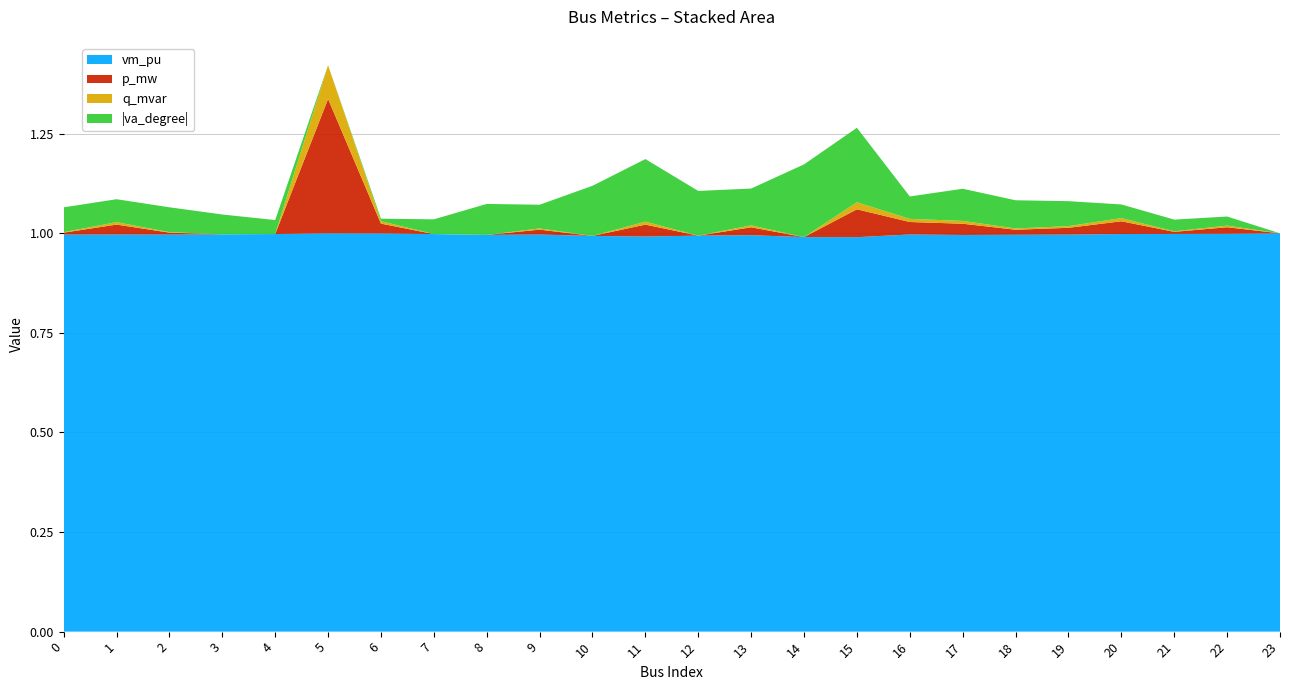

Reading left to right, transcribe all the data shown in this chart.

vm_pu: 0=1.0	1=1.0	2=1.0	3=1.0	4=1.0	5=1.0	6=1.0	7=1.0	8=1.0	9=1.0	10=1.0	11=1.0	12=1.0	13=1.0	14=1.0	15=1.0	16=1.0	17=1.0	18=1.0	19=1.0	20=1.0	21=1.0	22=1.0	23=1.0
p_mw: 0=0.0	1=0.0	2=0.0	3=0.0	4=0.0	5=0.3	6=0.0	7=0.0	8=0.0	9=0.0	10=0.0	11=0.0	12=0.0	13=0.0	14=0.0	15=0.1	16=0.0	17=0.0	18=0.0	19=0.0	20=0.0	21=0.0	22=0.0	23=0.0
q_mvar: 0=0.0	1=0.0	2=0.0	3=0.0	4=0.0	5=0.1	6=0.0	7=0.0	8=0.0	9=0.0	10=0.0	11=0.0	12=0.0	13=0.0	14=0.0	15=0.0	16=0.0	17=0.0	18=0.0	19=0.0	20=0.0	21=0.0	22=0.0	23=0.0
va_degree_abs: 0=0.1	1=0.1	2=0.1	3=0.0	4=0.0	5=0.0	6=0.0	7=0.0	8=0.1	9=0.1	10=0.1	11=0.2	12=0.1	13=0.1	14=0.2	15=0.2	16=0.1	17=0.1	18=0.1	19=0.1	20=0.0	21=0.0	22=0.0	23=0.0